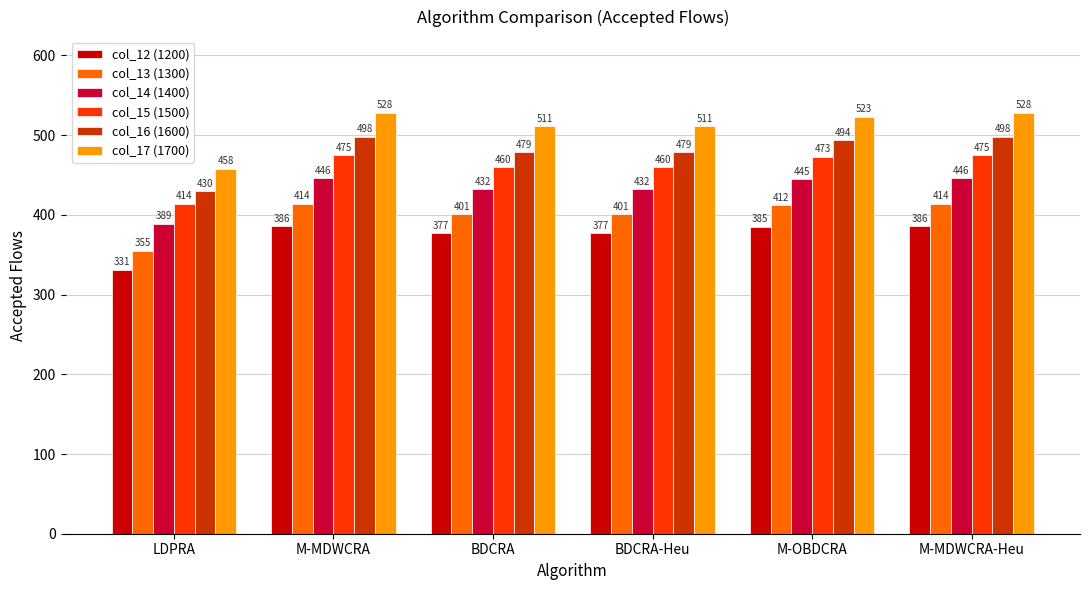

What is the value of the col_12 (1200) bar at the 4th from the left?

377